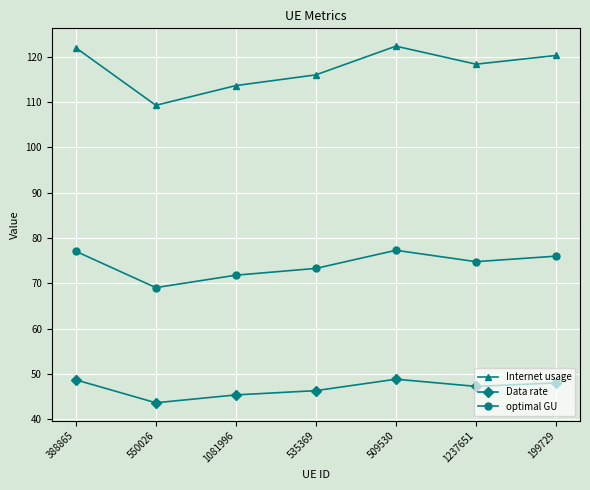

What value does the Internet usage series have at 1081996?

113.7